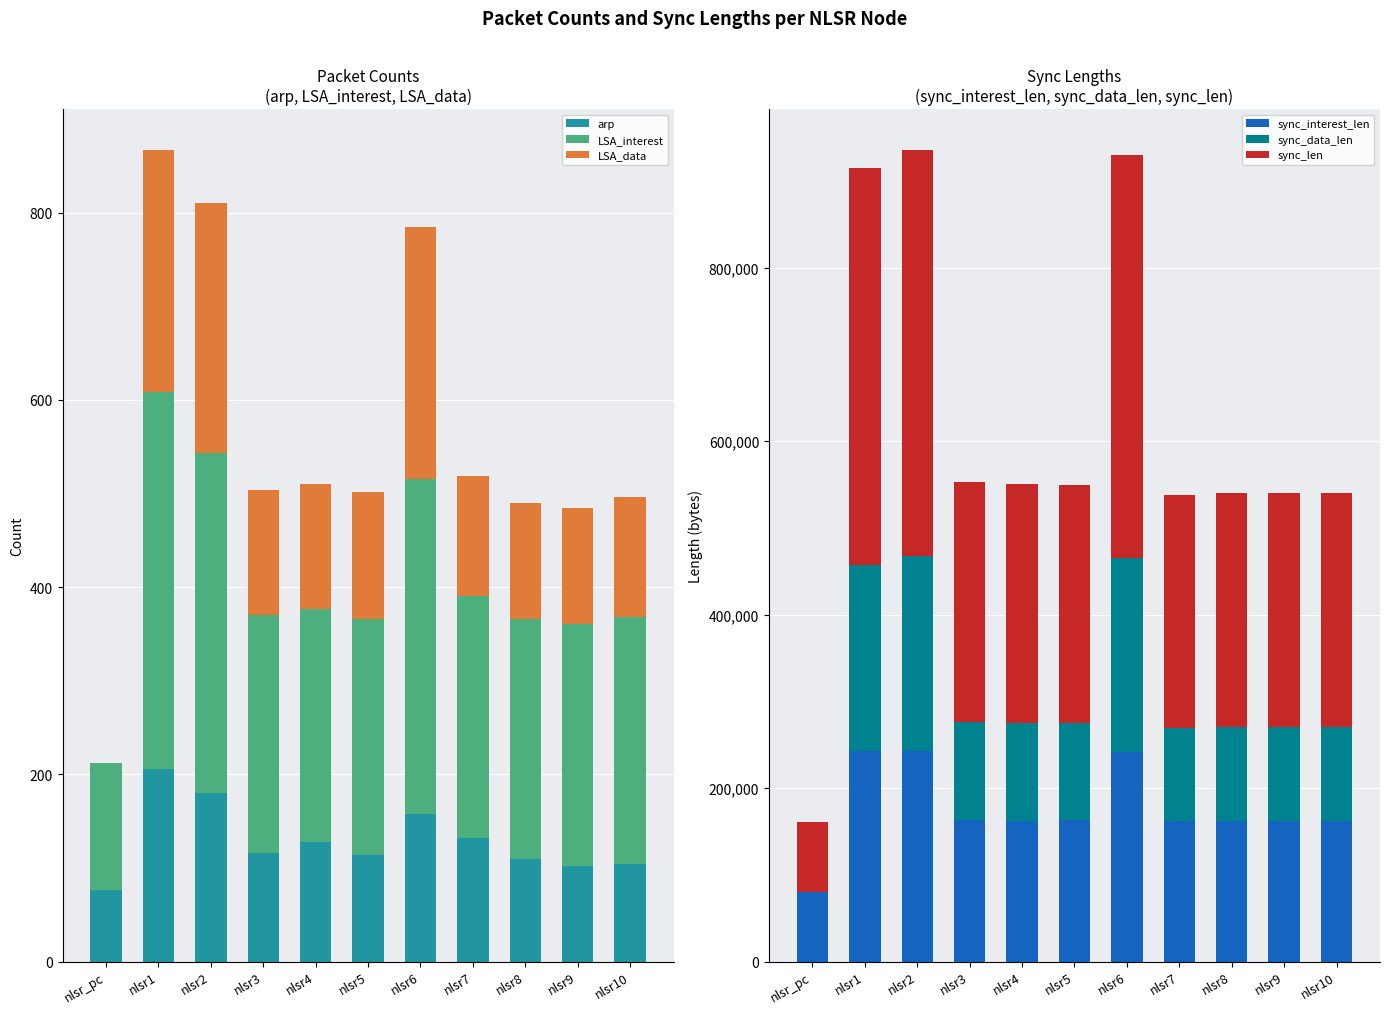

Read the sync_data_len value at nlsr7, to the nearest 10.

107500